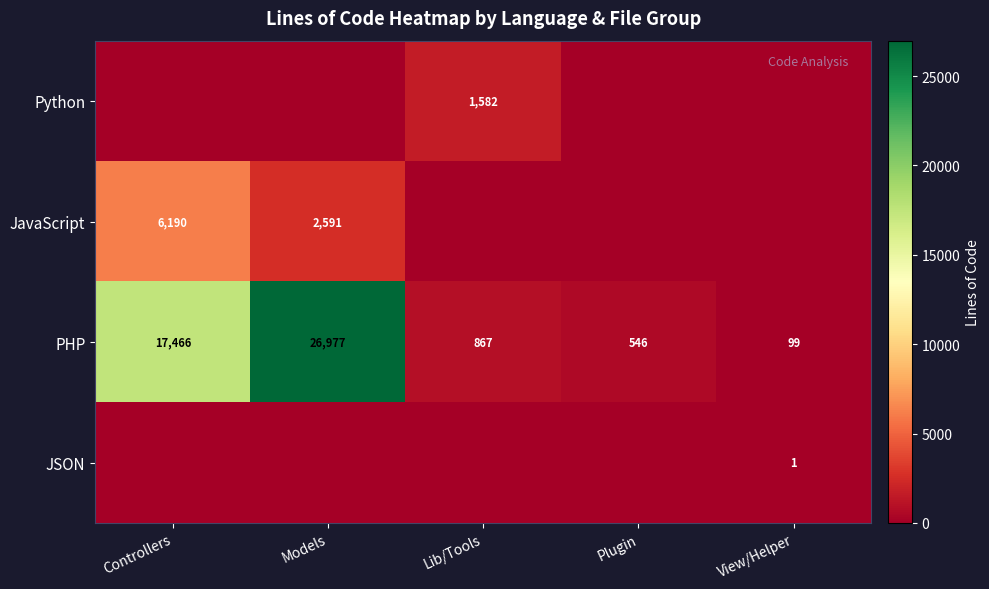

What is the average value of the PHP series?

9191